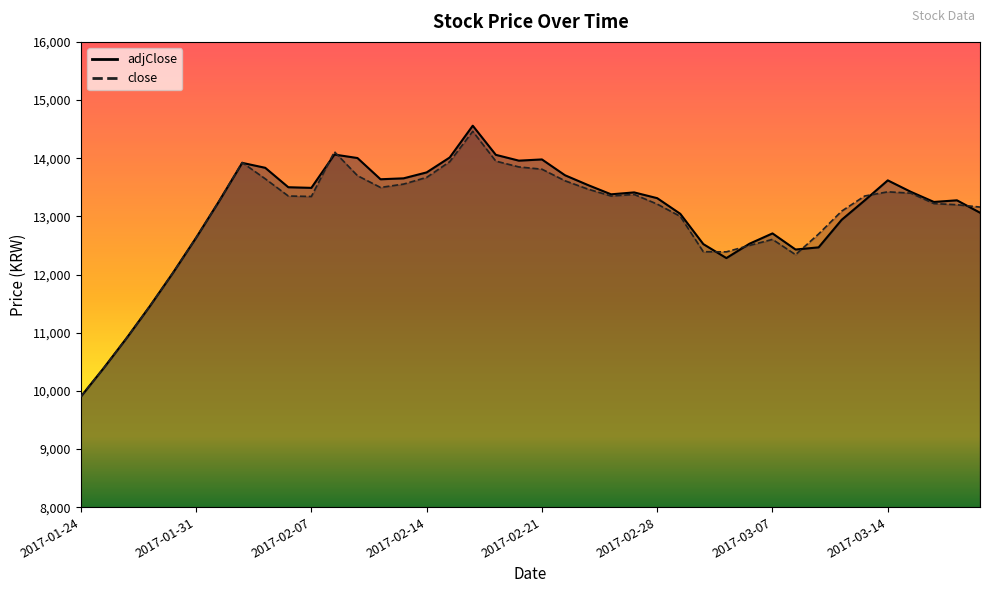

Reading left to right, list all the values displayed in this chart.

adjClose: 2017-01-24=9900	2017-01-25=10395	2017-01-28=10914	2017-01-29=11459	2017-01-30=12031	2017-01-31=12632	2017-02-01=13263	2017-02-04=13920	2017-02-05=13835	2017-02-06=13501	2017-02-07=13490	2017-02-08=14063	2017-02-11=14003	2017-02-12=13638	2017-02-13=13654	2017-02-14=13756	2017-02-15=14012	2017-02-18=14559	2017-02-19=14058	2017-02-20=13958	2017-02-21=13979	2017-02-22=13707	2017-02-25=13538	2017-02-26=13379	2017-02-27=13412	2017-02-28=13313	2017-03-01=13044	2017-03-04=12523	2017-03-05=12283	2017-03-06=12529	2017-03-07=12707	2017-03-08=12430	2017-03-11=12467	2017-03-12=12941	2017-03-13=13275	2017-03-14=13619	2017-03-15=13422	2017-03-18=13248	2017-03-25=13276	2017-03-26=13063
close: 2017-01-24=9900	2017-01-25=10395	2017-01-28=10914	2017-01-29=11459	2017-01-30=12031	2017-01-31=12632	2017-02-01=13263	2017-02-04=13926	2017-02-05=13646	2017-02-06=13350	2017-02-07=13342	2017-02-08=14111	2017-02-11=13700	2017-02-12=13497	2017-02-13=13555	2017-02-14=13670	2017-02-15=13940	2017-02-18=14462	2017-02-19=13950	2017-02-20=13850	2017-02-21=13811	2017-02-22=13612	2017-02-25=13468	2017-02-26=13350	2017-02-27=13377	2017-02-28=13211	2017-03-01=13000	2017-03-04=12392	2017-03-05=12390	2017-03-06=12500	2017-03-07=12604	2017-03-08=12342	2017-03-11=12697	2017-03-12=13090	2017-03-13=13350	2017-03-14=13422	2017-03-15=13399	2017-03-18=13220	2017-03-25=13200	2017-03-26=13160